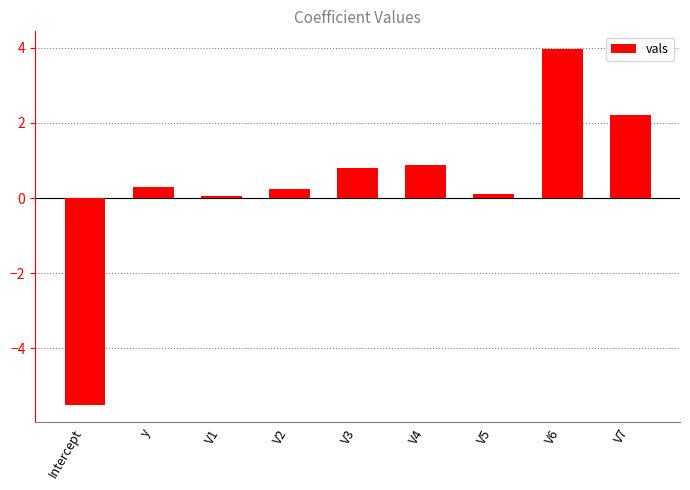

Is it true that the value at V7 is 3.5?

False